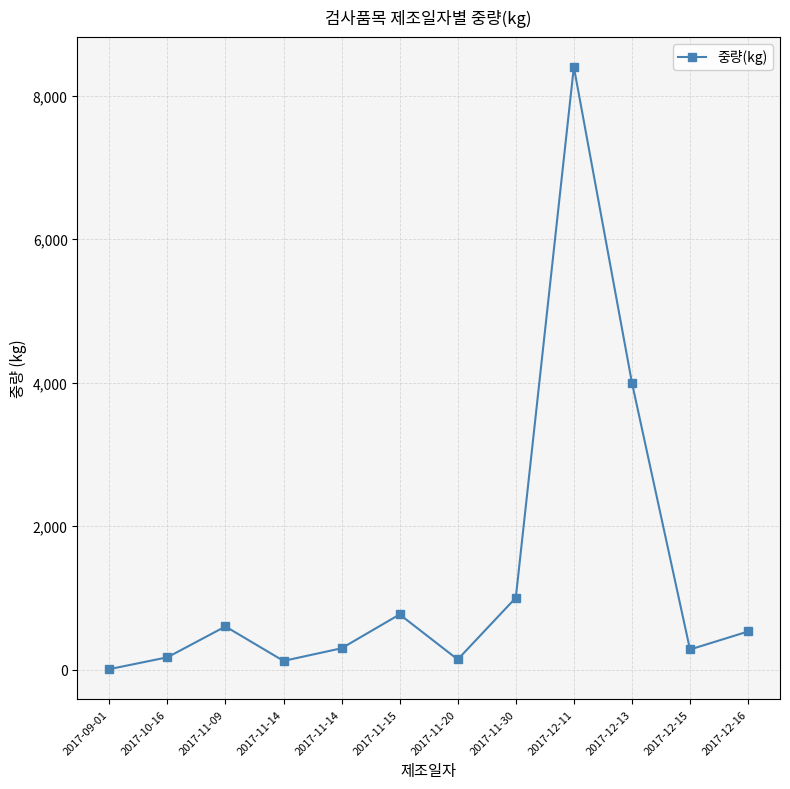

How many categories are shown in the chart?

12